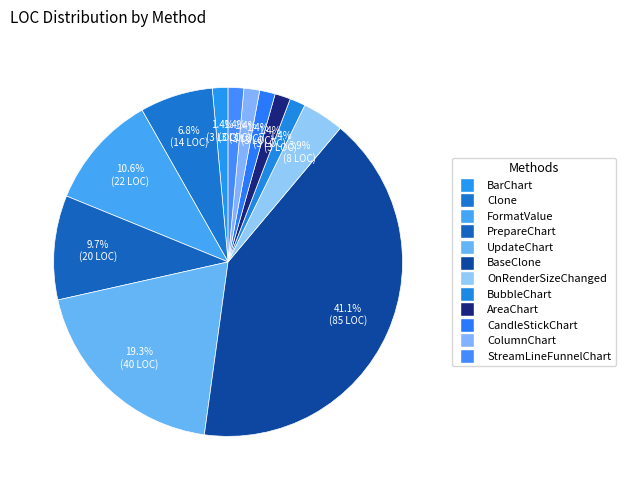

Count the number of slices in the pie.

12